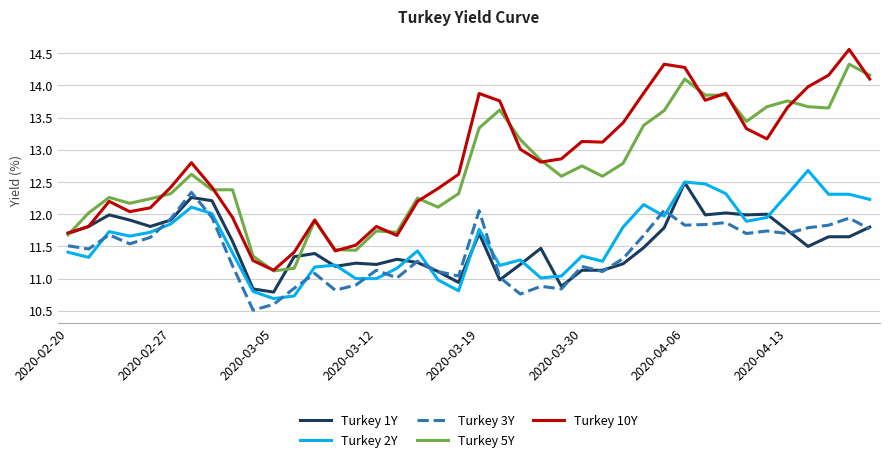

True or false: Turkey 5Y and Turkey 2Y intersect in this chart.

False